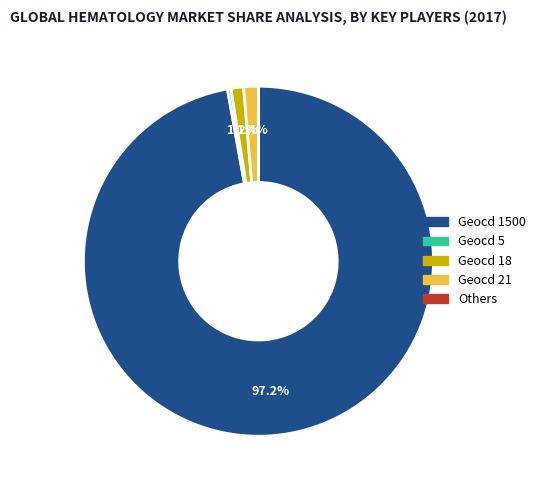

Is there a majority slice in this chart?

Yes